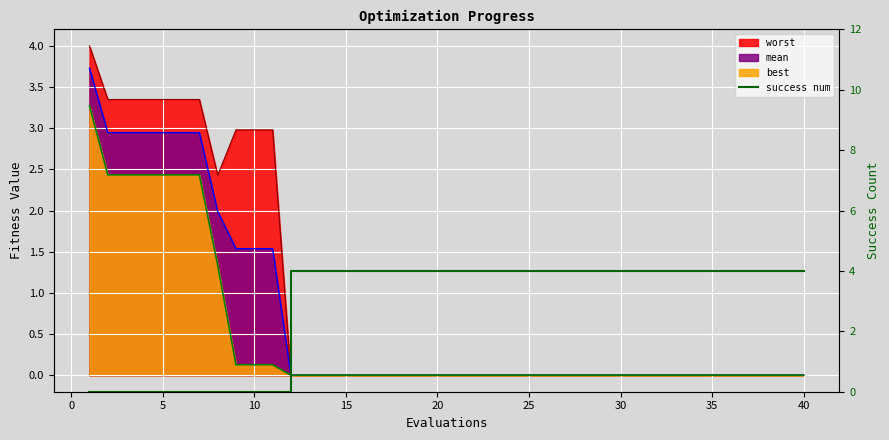

What is the greatest value displayed?

4